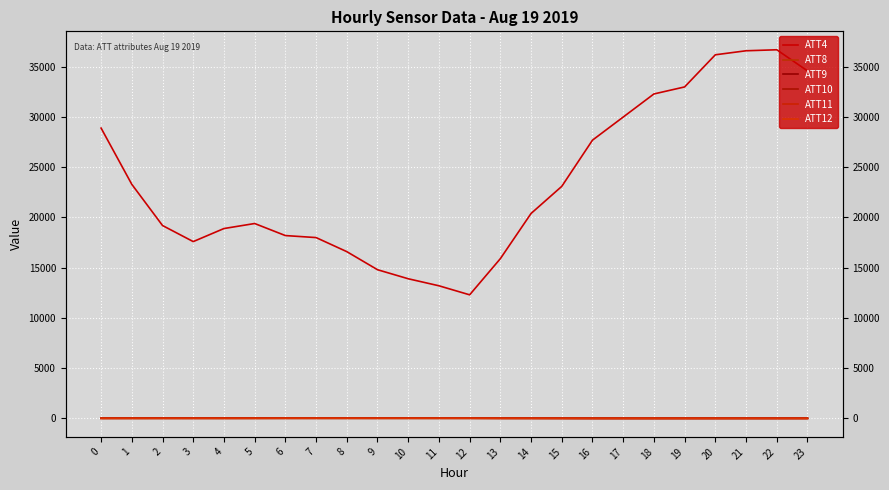

What is the value of the ATT11 point at the 9th from the left?

11.3